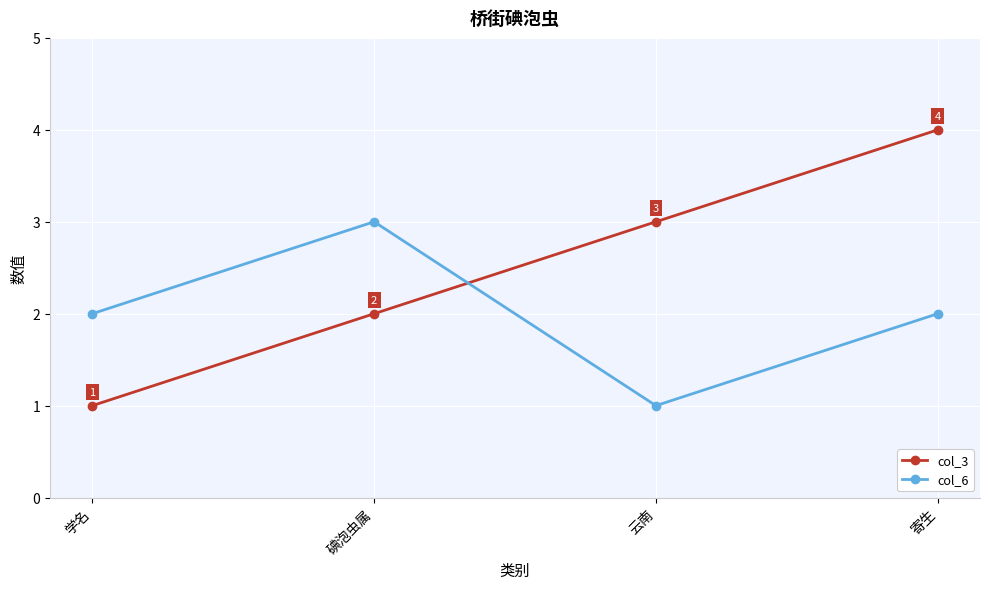

Reading left to right, extract all data points from this chart.

col_3: 1	2	3	4
col_6: 2	3	1	2